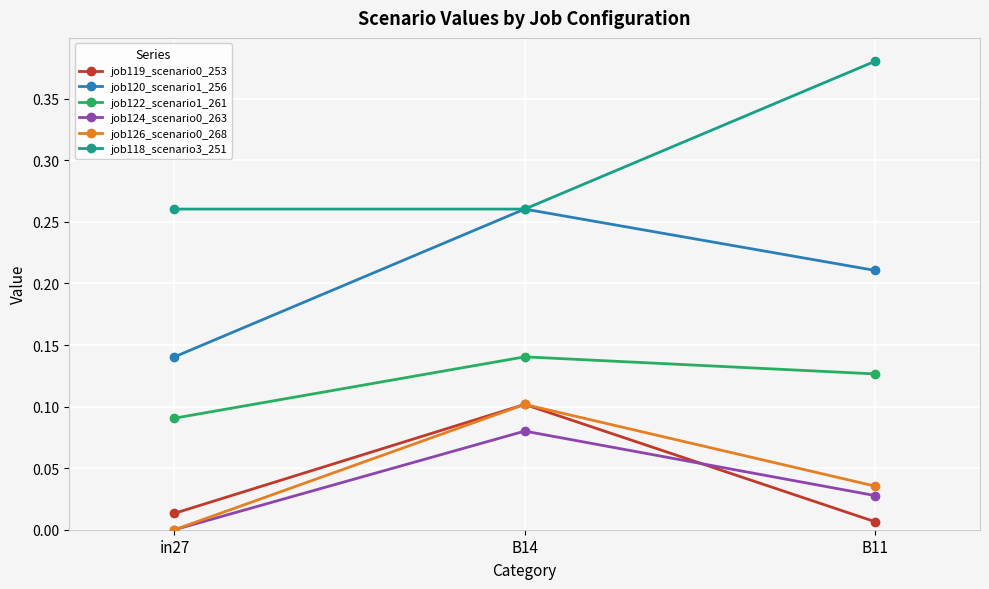

What is the label of the 1st point from the right?

B11